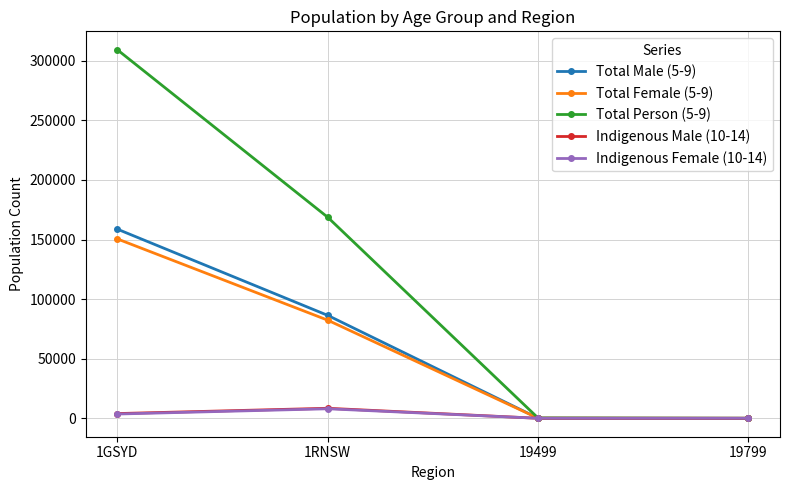

True or false: Total Female (5-9) has more than 2 interior local peaks.

False